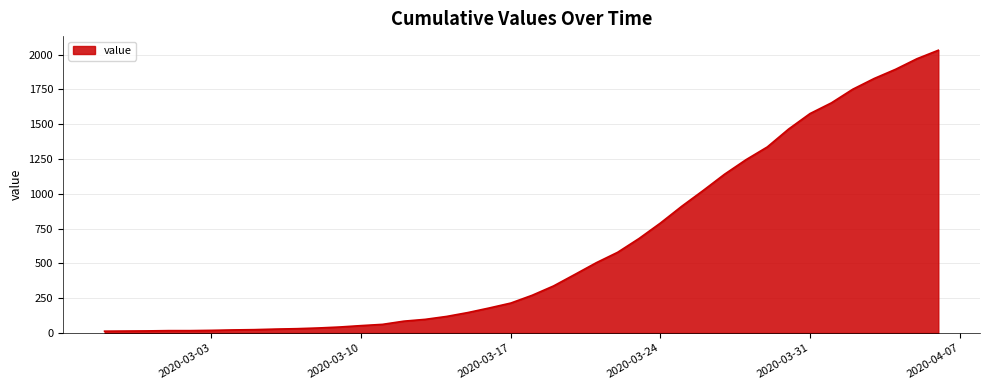

What is the maximum value shown in the chart?

2032